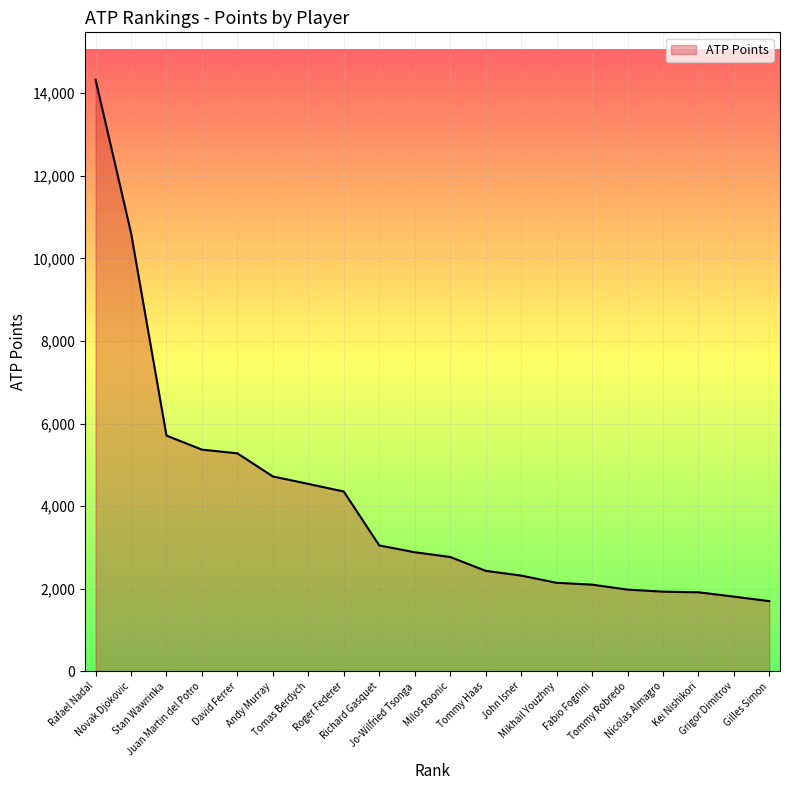

What is the approximate value at Juan Martin del Potro?

5370